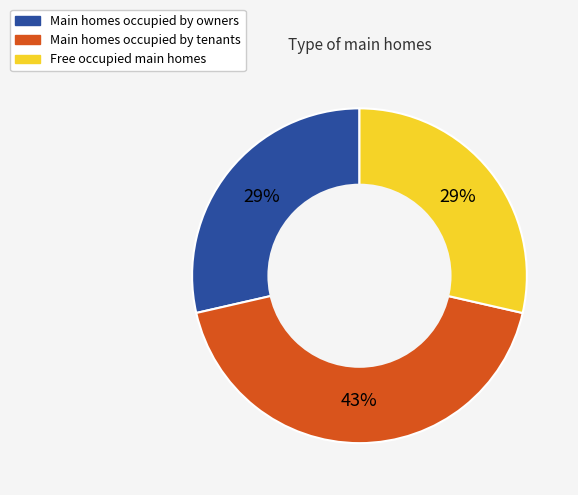

What is the ratio of the value at Main homes occupied by owners to the value at Main homes occupied by tenants?

0.7